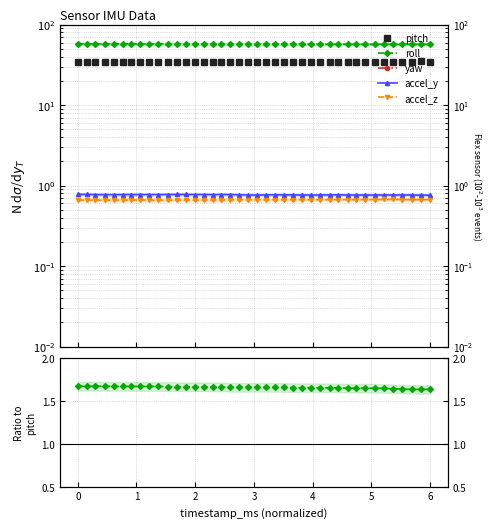

At which category does accel_z reach its first local valley?

2